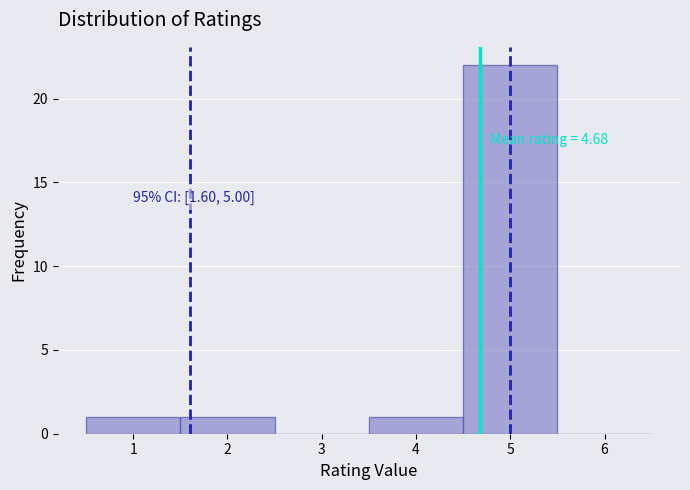

Which range on the x-axis has the tallest bar?

4.5 to 5.5